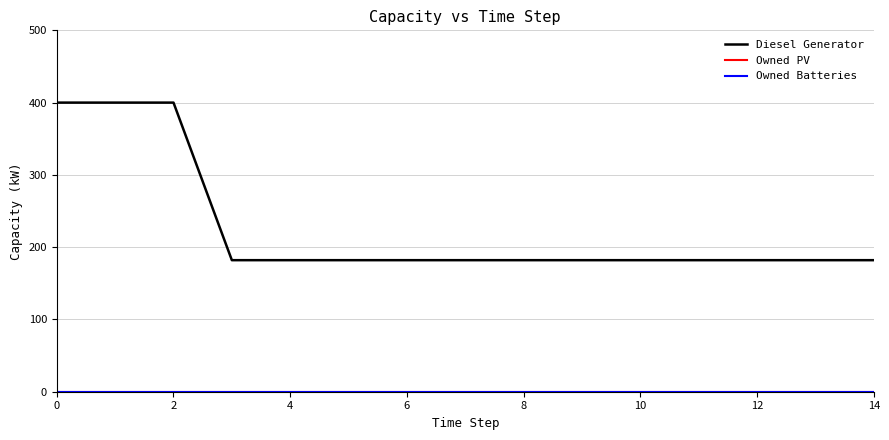

What is the label of the 4th point from the left?

6